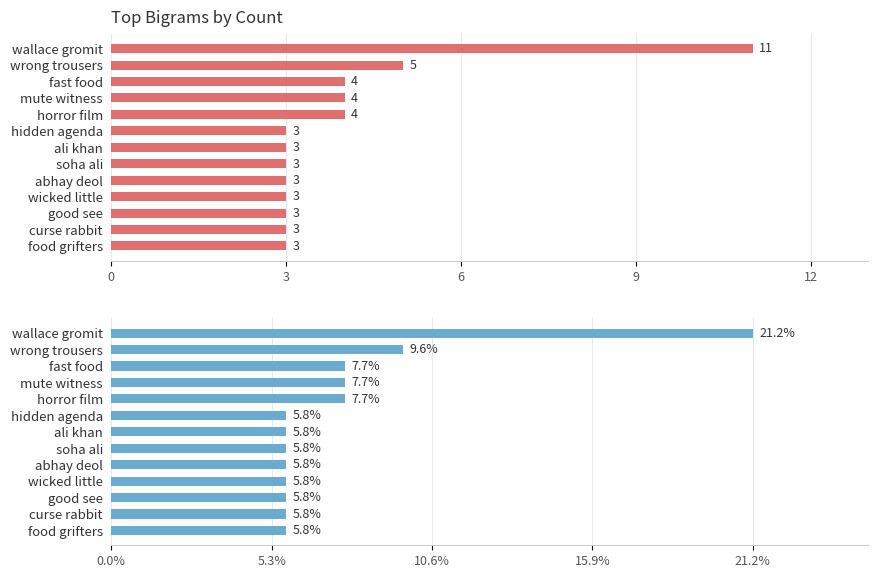

What is the sum of all n values?

52.0